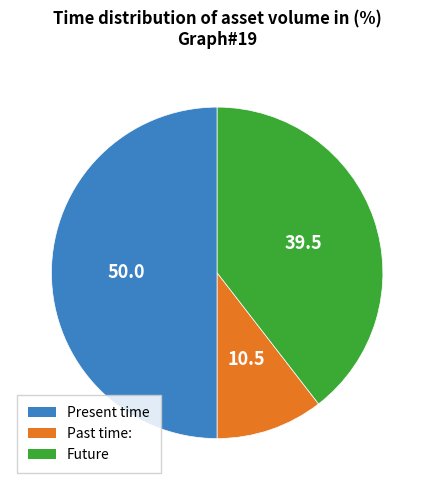

Count the number of slices in the pie.

3